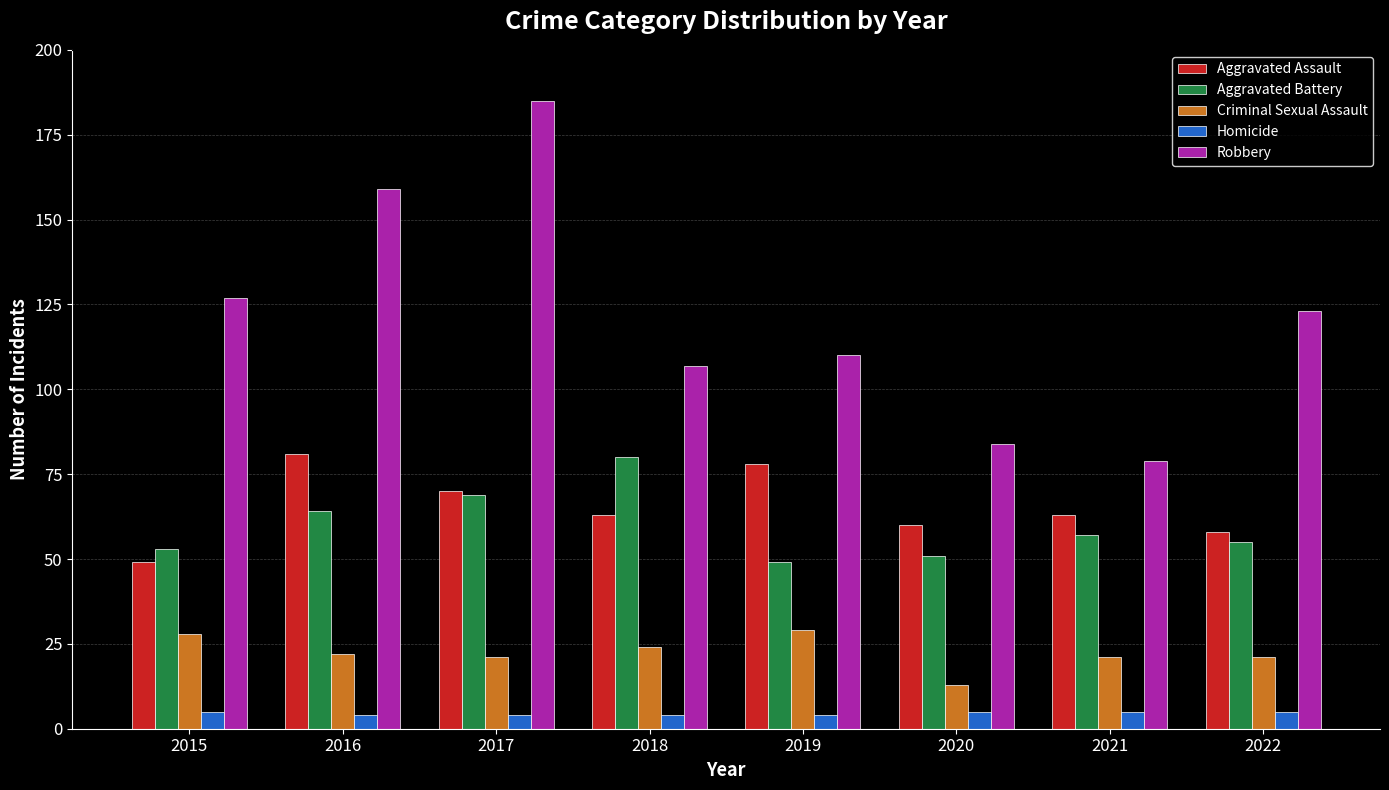

Which series has the largest total across all categories?

Robbery